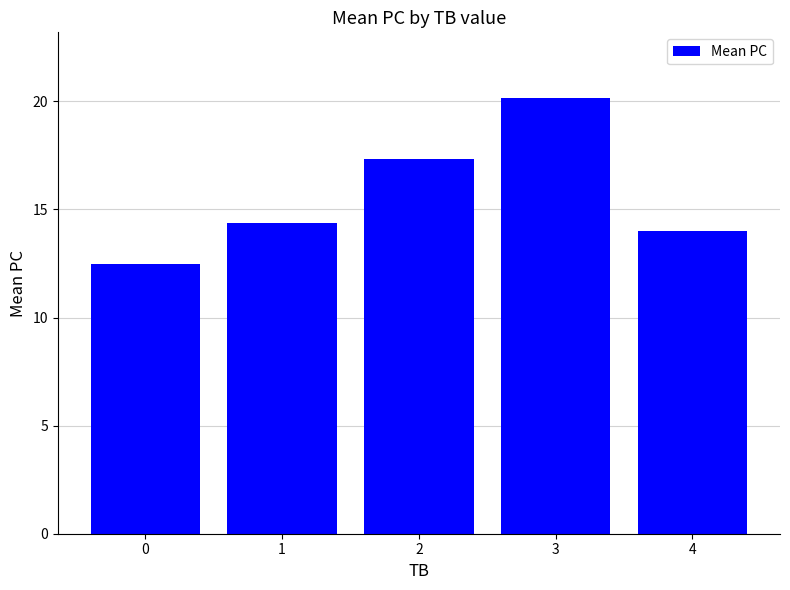

Which has a higher value, 4 or 0?

4